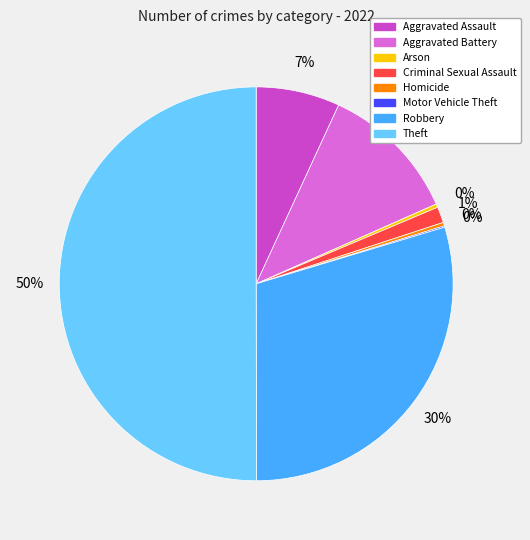

What percentage is the Robbery slice, to the nearest percent?

30%